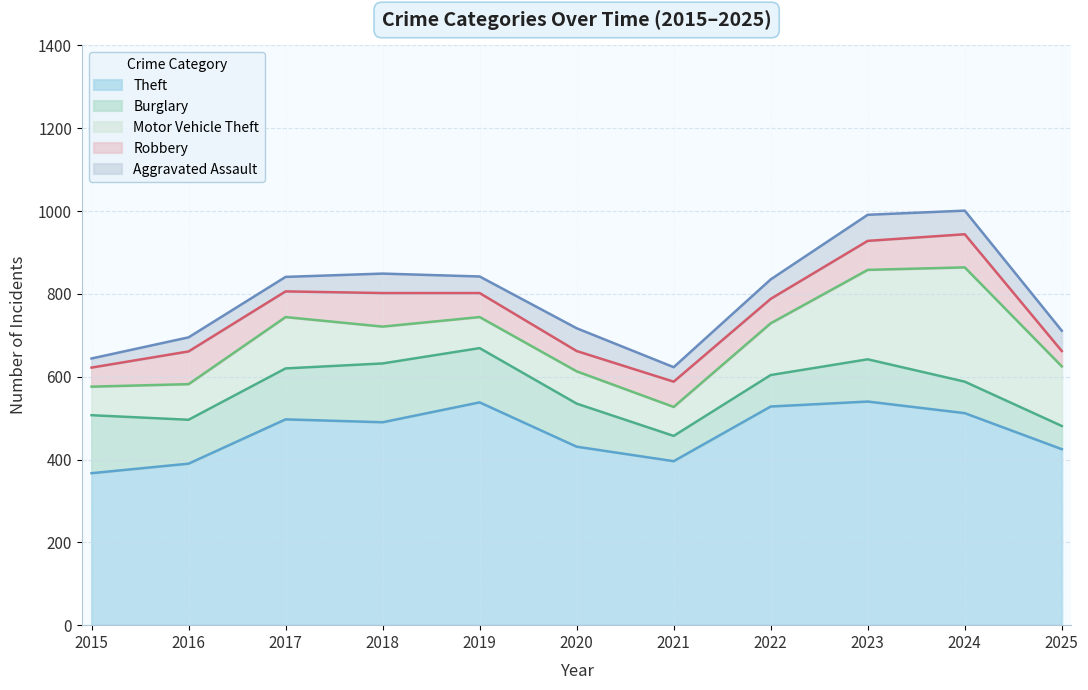

Which has a higher value, 2019 or 2015?

2019